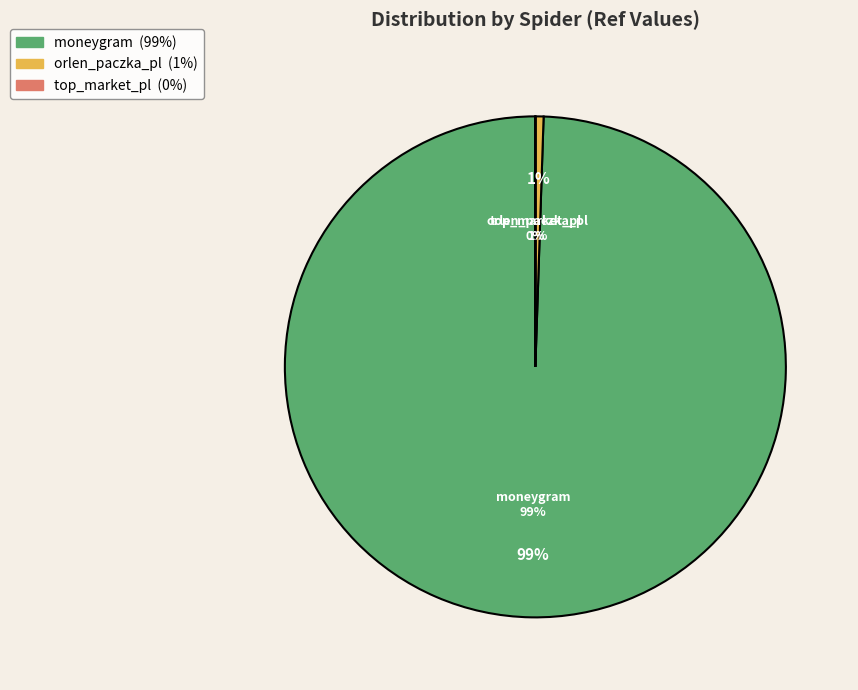

Does top_market_pl represent more than half of the total?

No